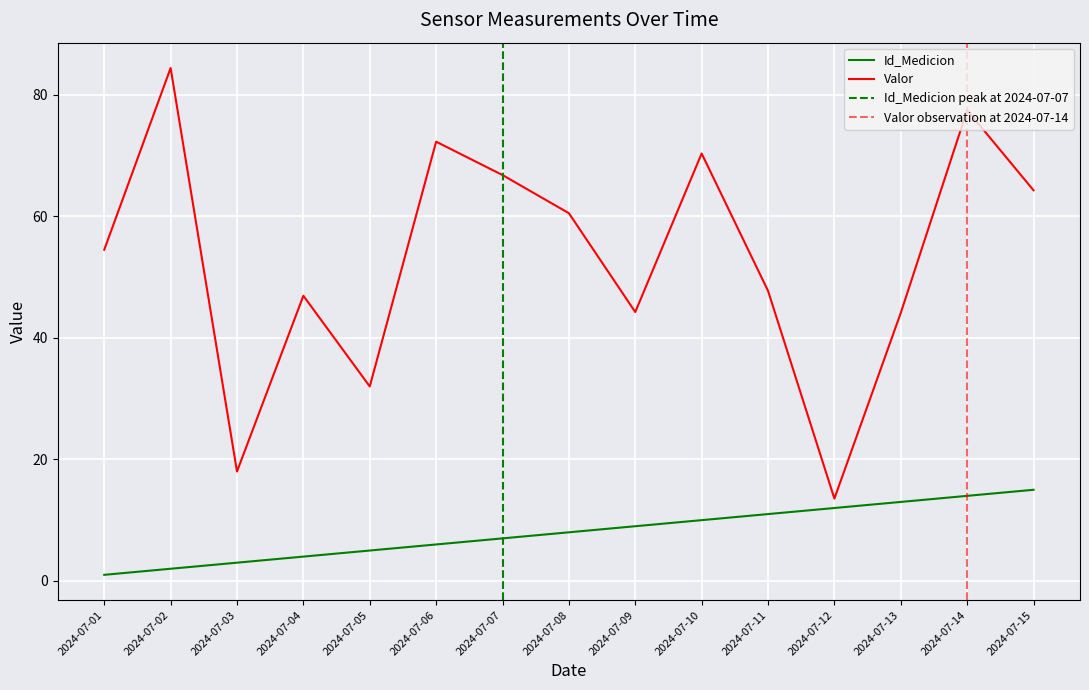

What is the sum of the Id_Medicion values at 2024-07-01 and 2024-07-11?

12.0